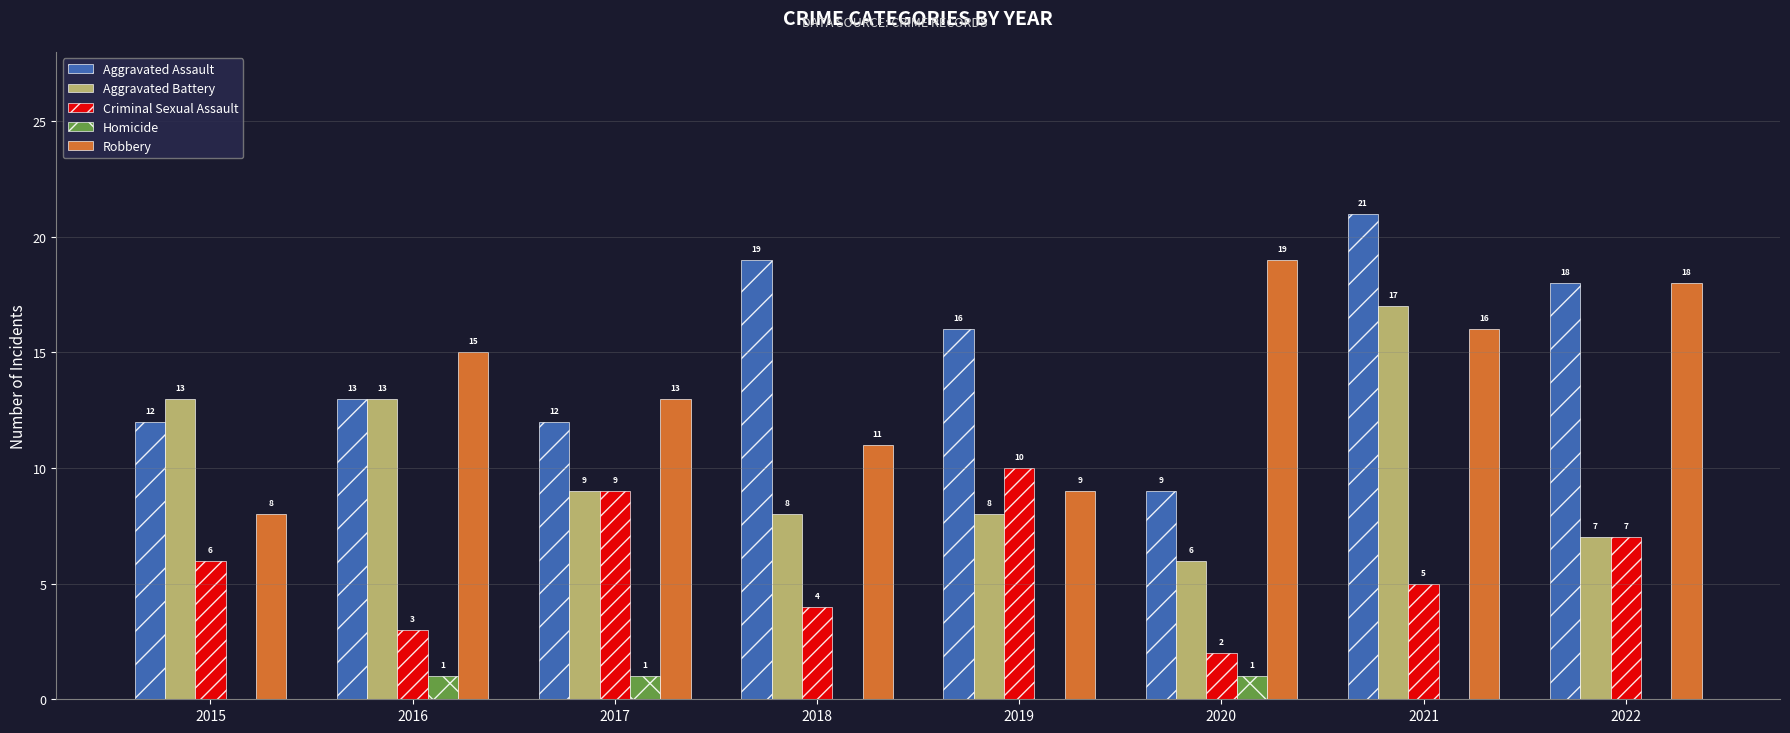

Reading left to right, transcribe all the data shown in this chart.

Aggravated Assault: 12	13	12	19	16	9	21	18
Aggravated Battery: 13	13	9	8	8	6	17	7
Criminal Sexual Assault: 6	3	9	4	10	2	5	7
Homicide: 0	1	1	0	0	1	0	0
Robbery: 8	15	13	11	9	19	16	18